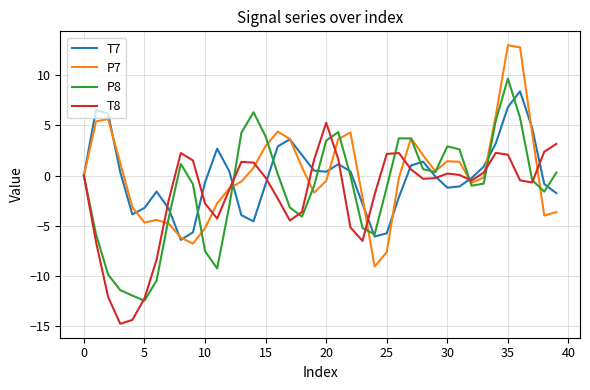

List the series in order of their peak value, lowest first.

T8, T7, P8, P7